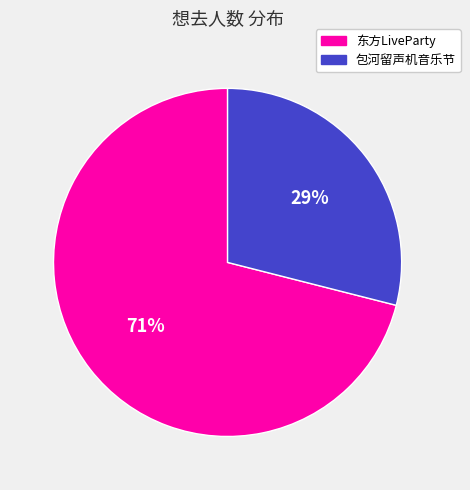

To the nearest percent, what is the average slice percentage?

50%